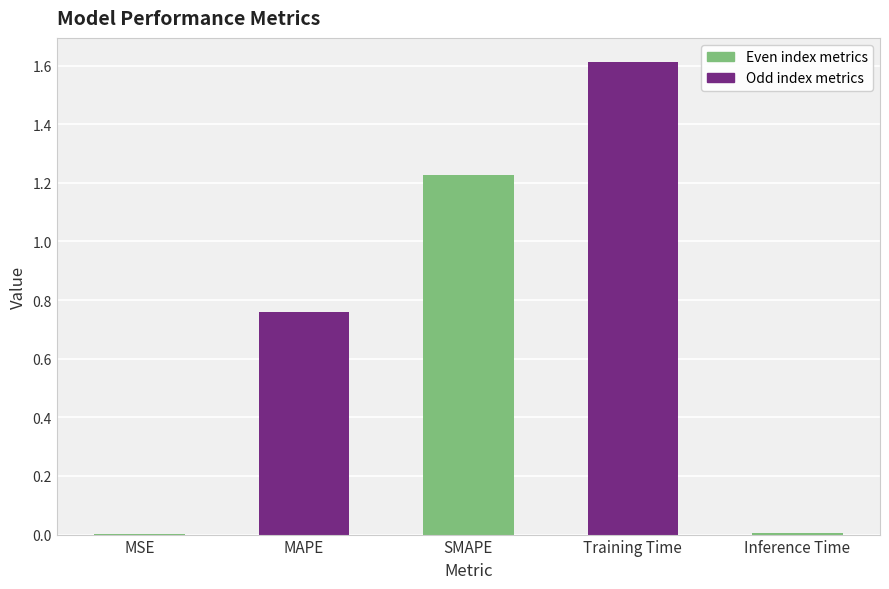

At which category does the chart reach its peak across all series?

Training Time